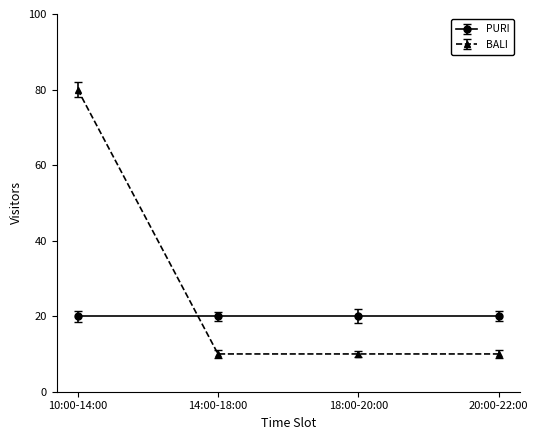

Count the number of categories in the chart.

4